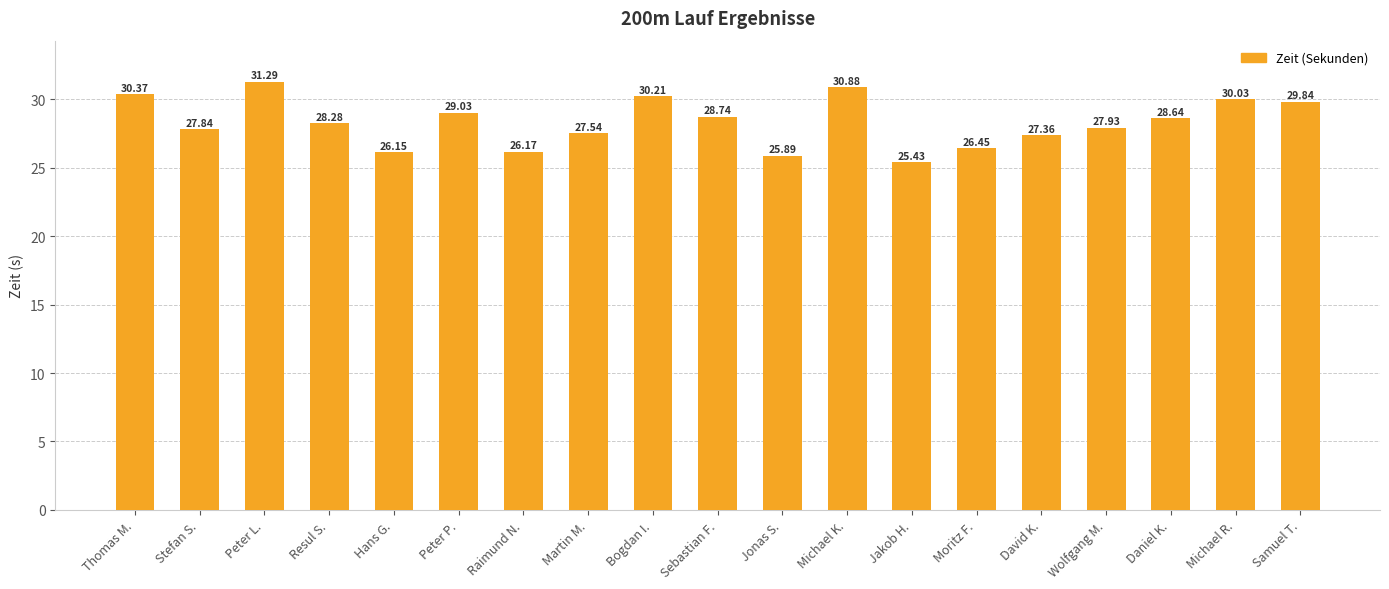

What is the average value?

28.3